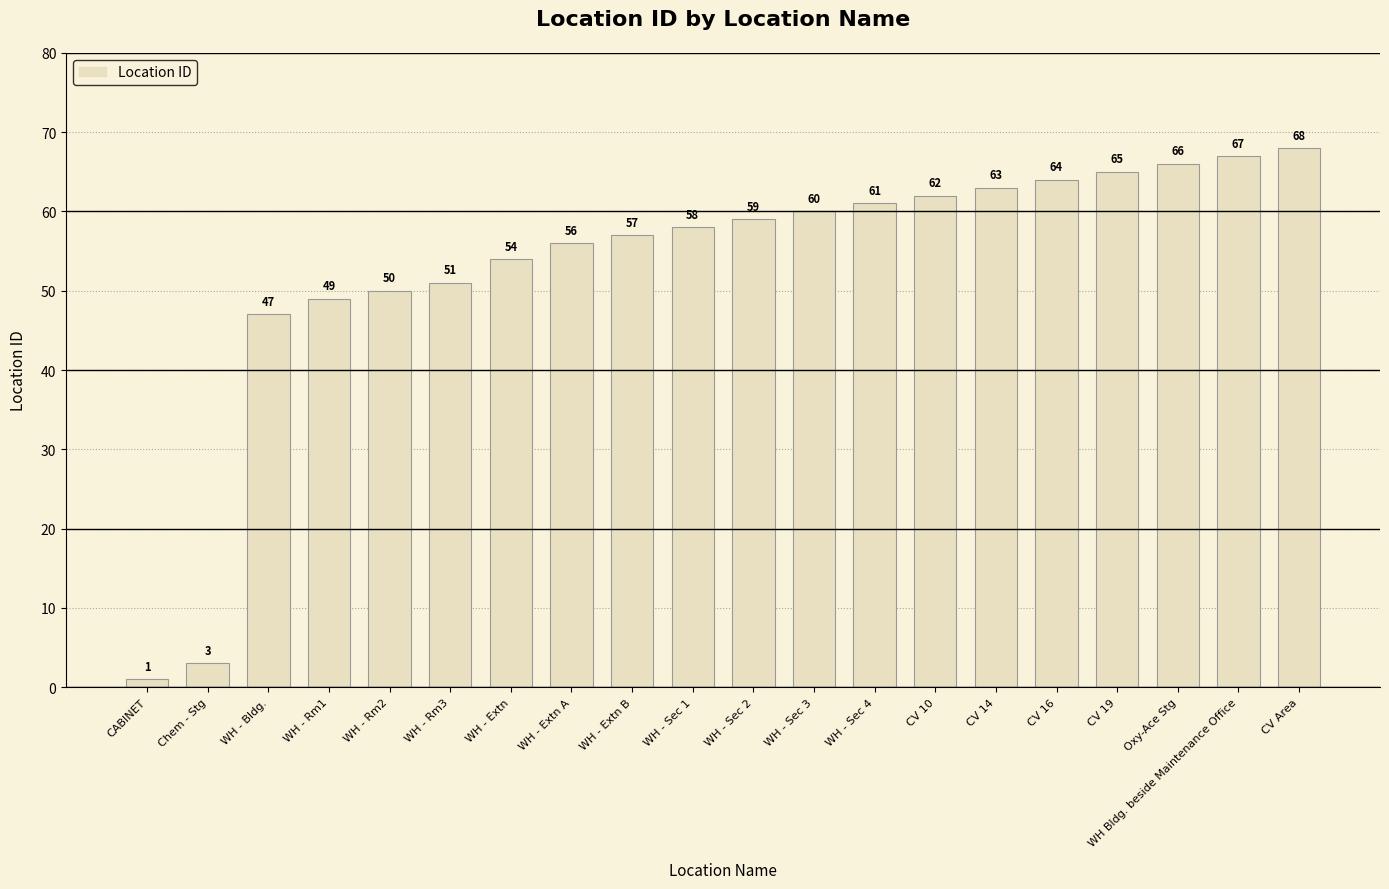

What is the change in value from WH - Rm2 to WH - Rm3?

+1